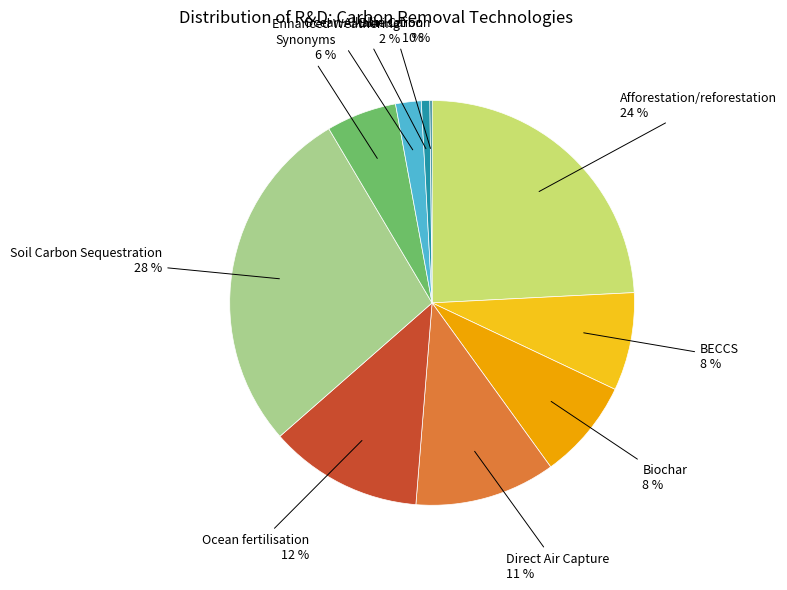

What is the ratio of the value at Direct Air Capture to the value at Biochar?

1.4